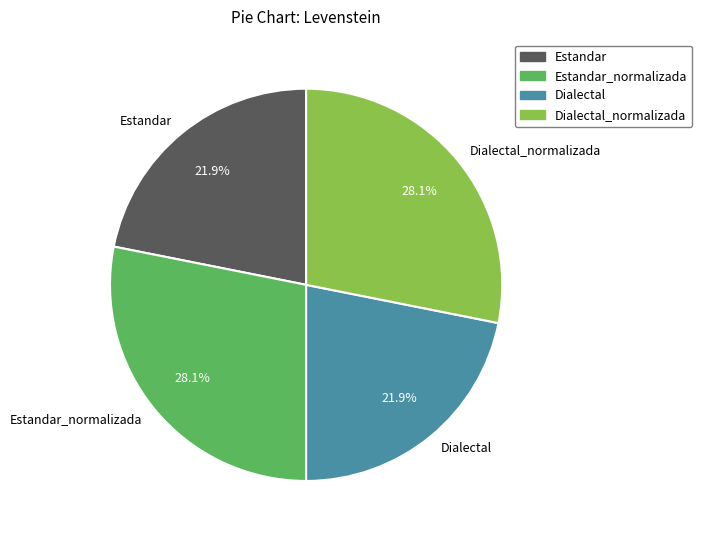

To the nearest percent, what is the difference between the largest and smallest slice percentages?

6%